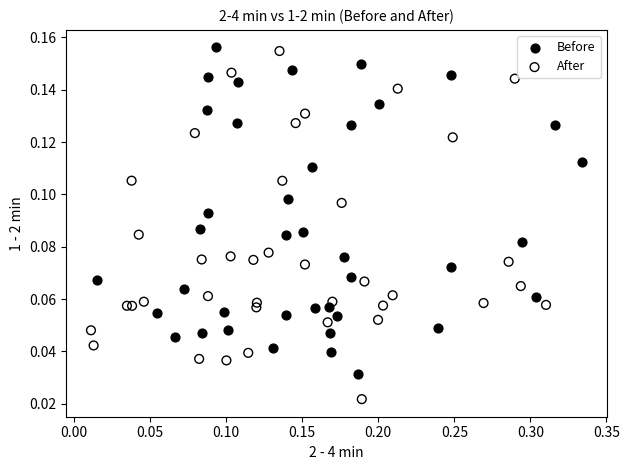

Which series has the largest Y range (max minus min)?

After